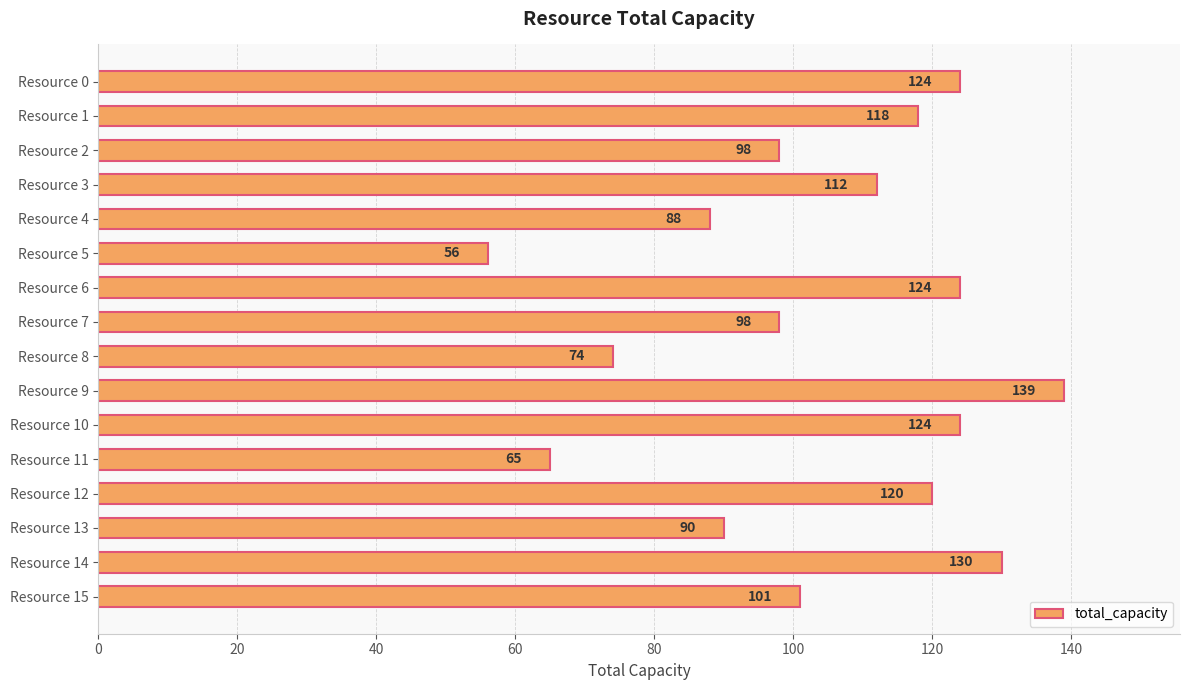

What is the maximum value shown in the chart?

139